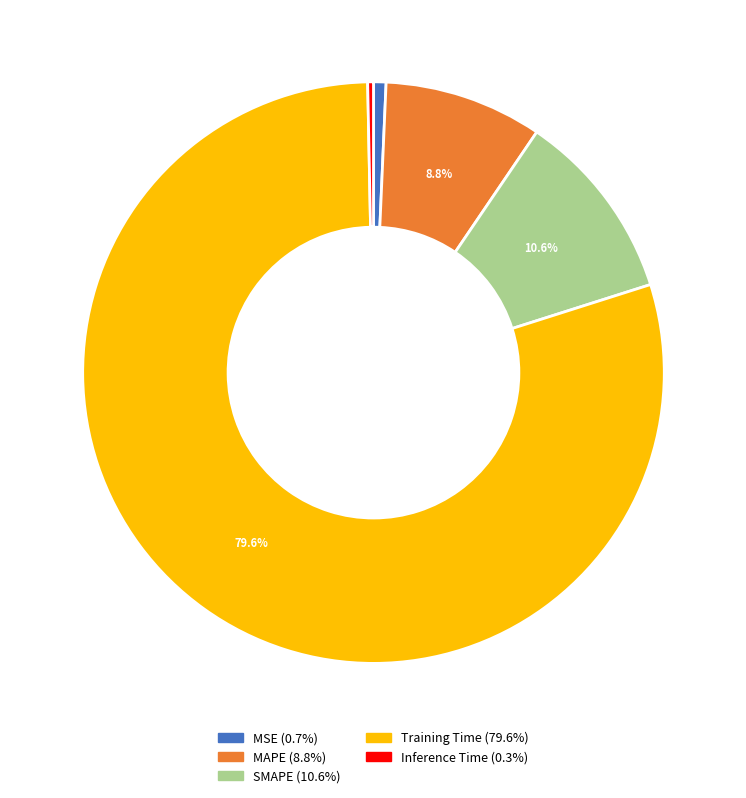

Does any single category account for the majority?

Yes